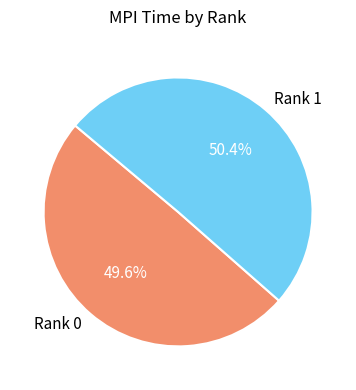

True or false: Rank 1 accounts for 44% of the total.

False